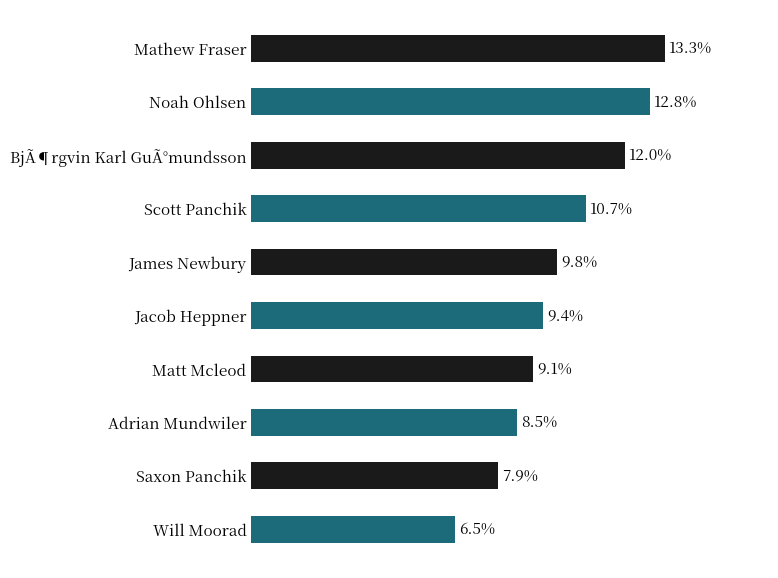

List the labels in order of value, largest first.

Mathew Fraser, Noah Ohlsen, BjÃ¶rgvin Karl GuÃ°mundsson, Scott Panchik, James Newbury, Jacob Heppner, Matt Mcleod, Adrian Mundwiler, Saxon Panchik, Will Moorad